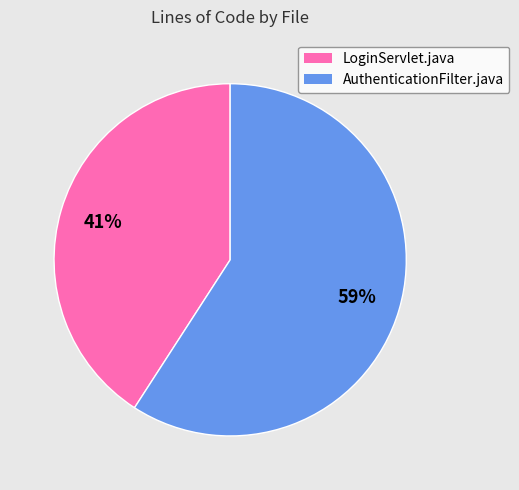

Combined, do LoginServlet.java and AuthenticationFilter.java account for over 50%?

Yes